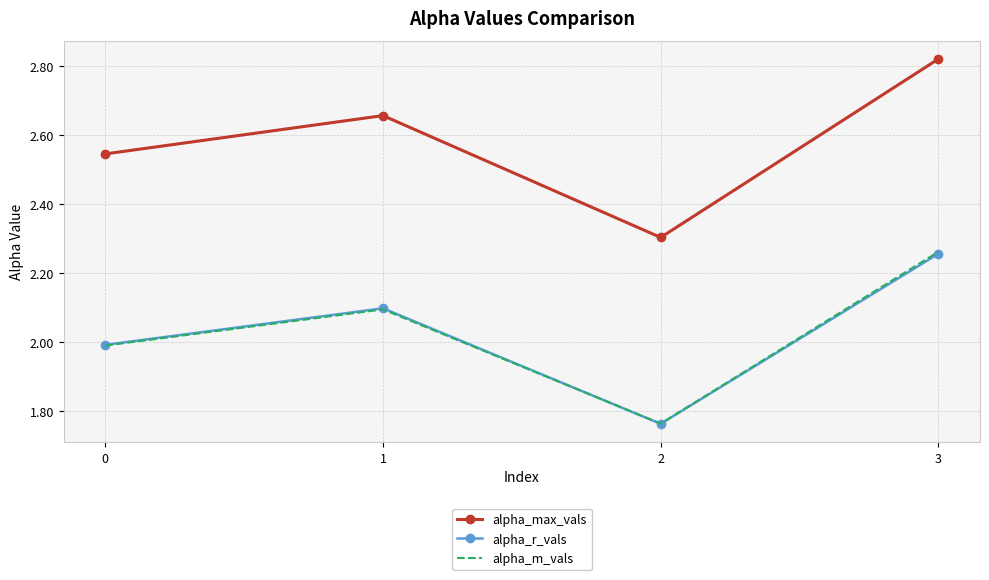

Between 0 and 3, which series saw the biggest shift?

alpha_max_vals